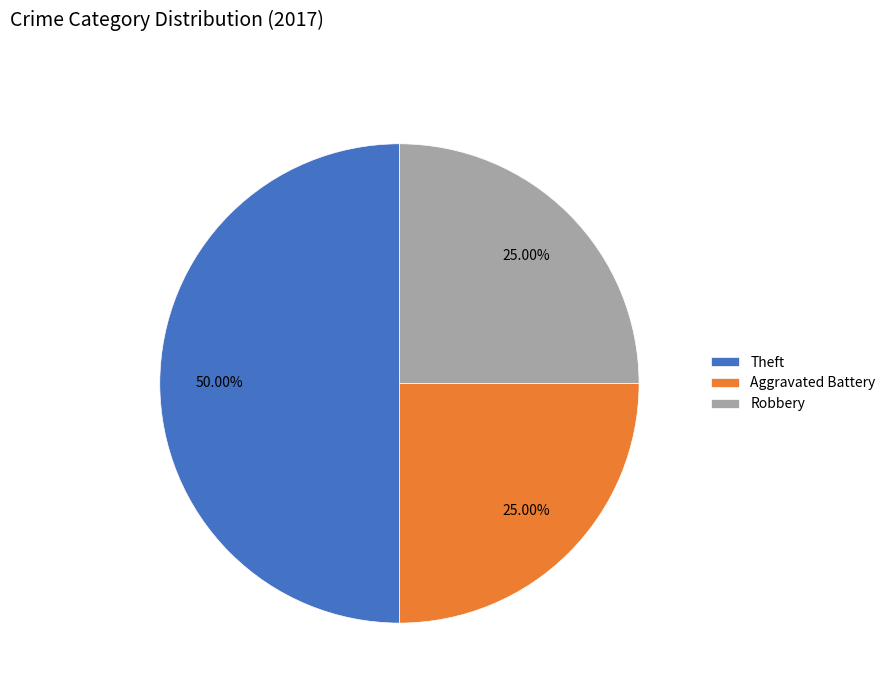

What is the largest slice in the pie chart?

Theft